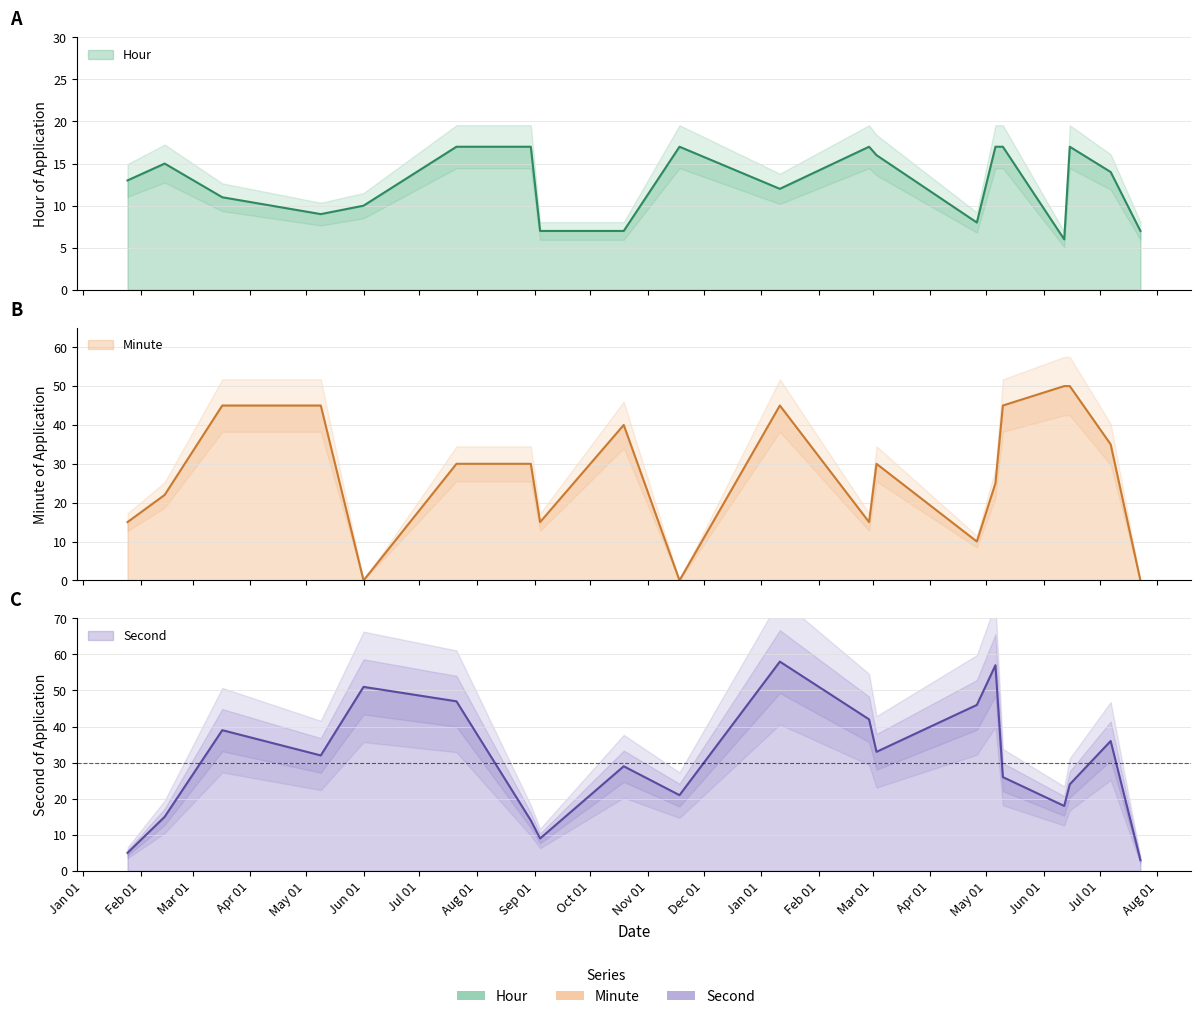

How many lines are shown in the chart?

3